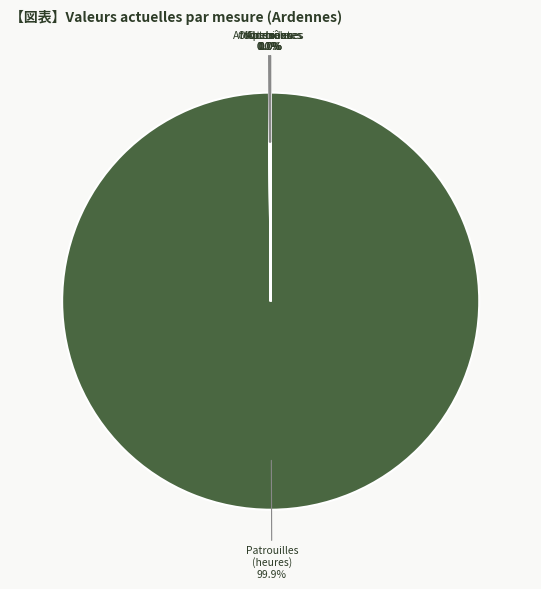

Is there a majority slice in this chart?

Yes